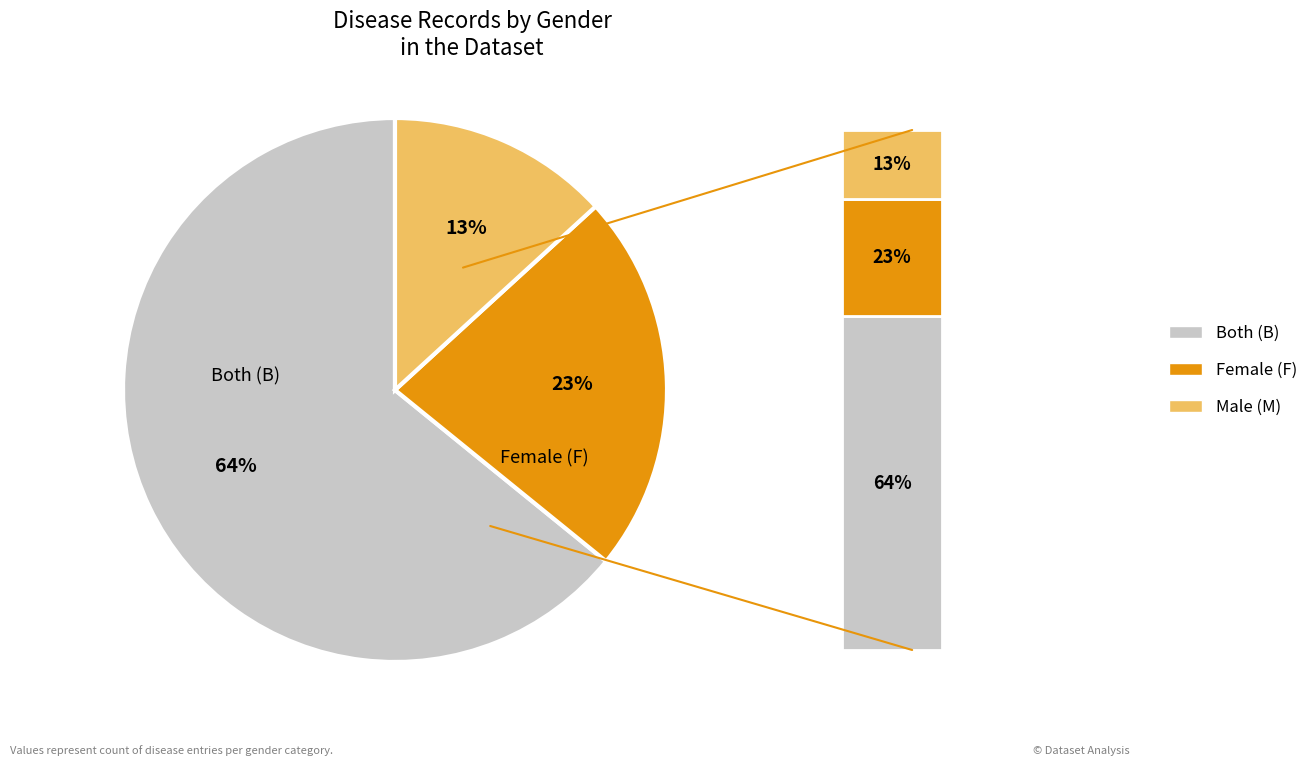

Rank the categories by value from lowest to highest.

M, F, B